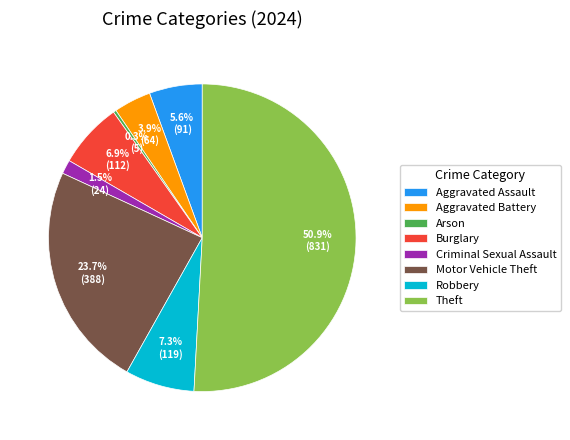

To the nearest percent, what is the average slice percentage?

12%